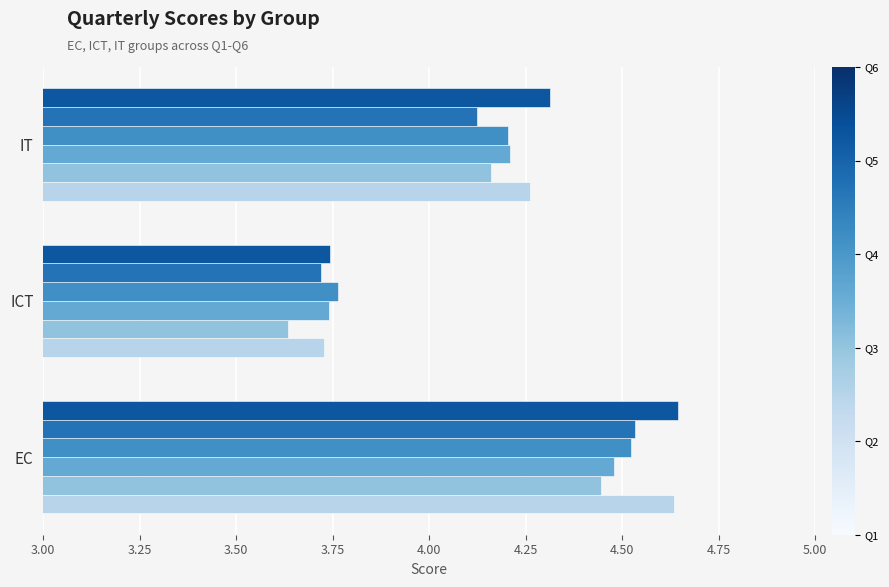

Which category has the lowest value across all series?

ICT